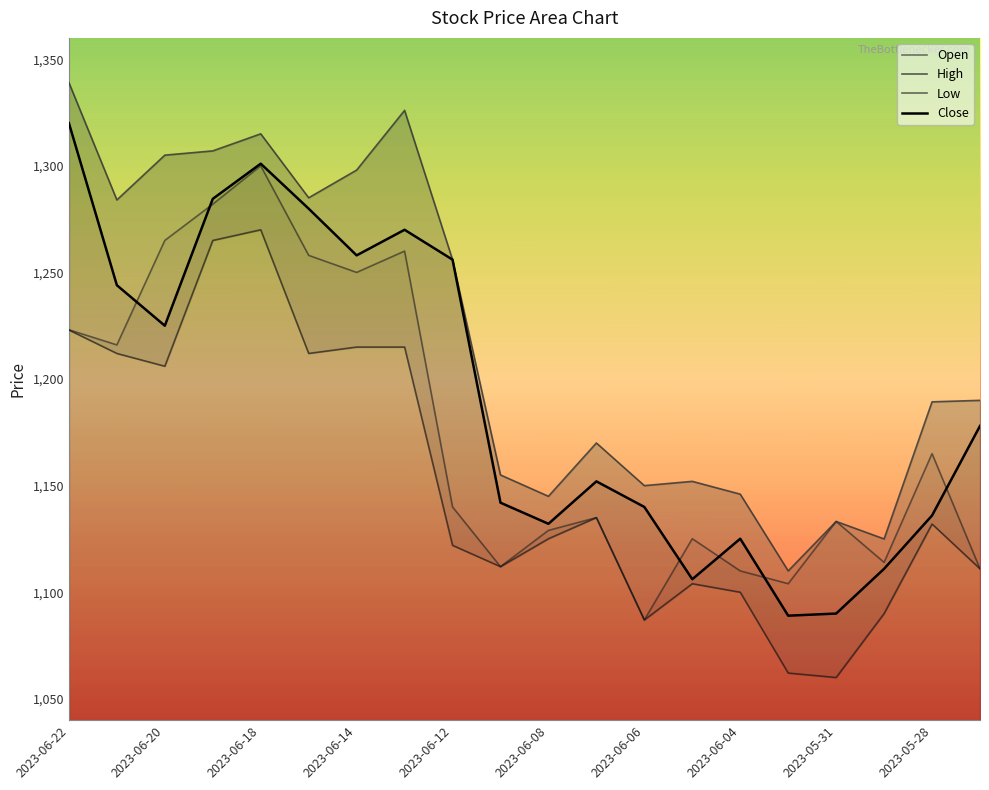

Rank the series by their maximum value, from highest to lowest.

High, Close, Open, Low